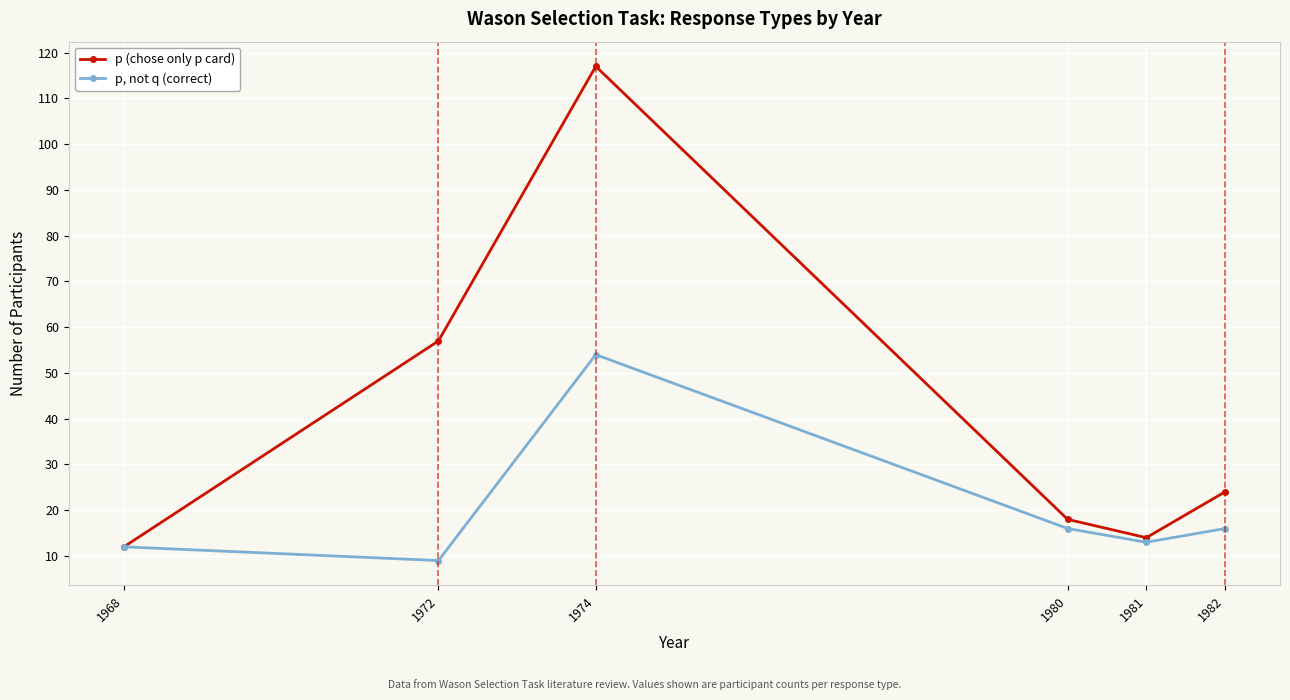

Where is the first local minimum for p (chose only p card)?

1981